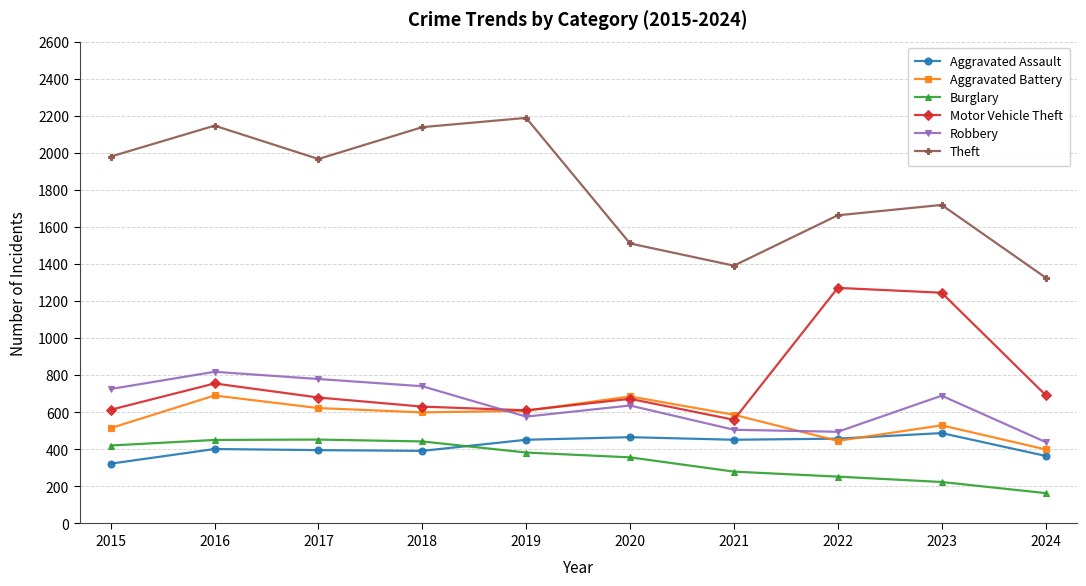

List the series in order of their peak value, lowest first.

Burglary, Aggravated Assault, Aggravated Battery, Robbery, Motor Vehicle Theft, Theft